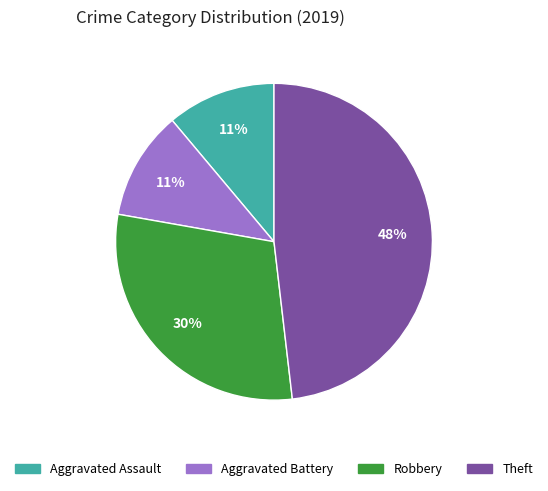

Does Aggravated Battery account for over 50% of the chart?

No